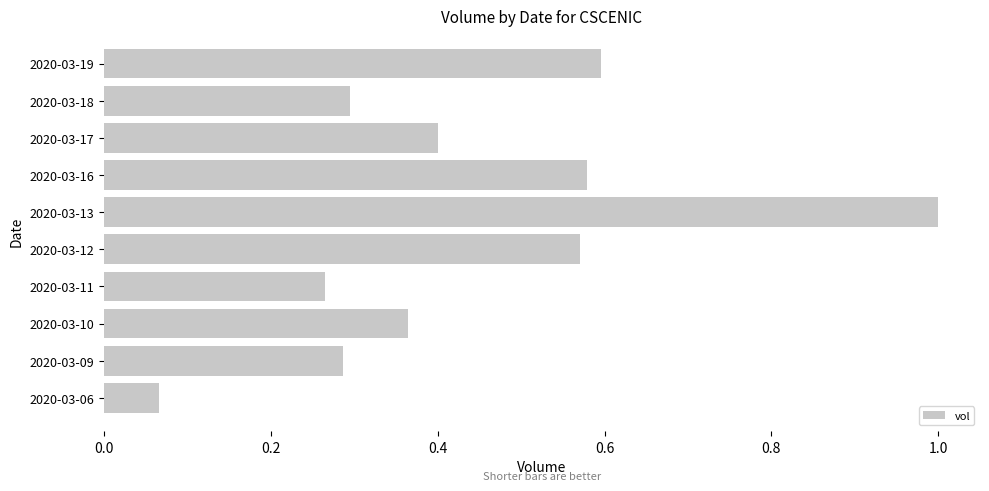

What is the change in value from 2020-03-06 to 2020-03-19?

+0.5